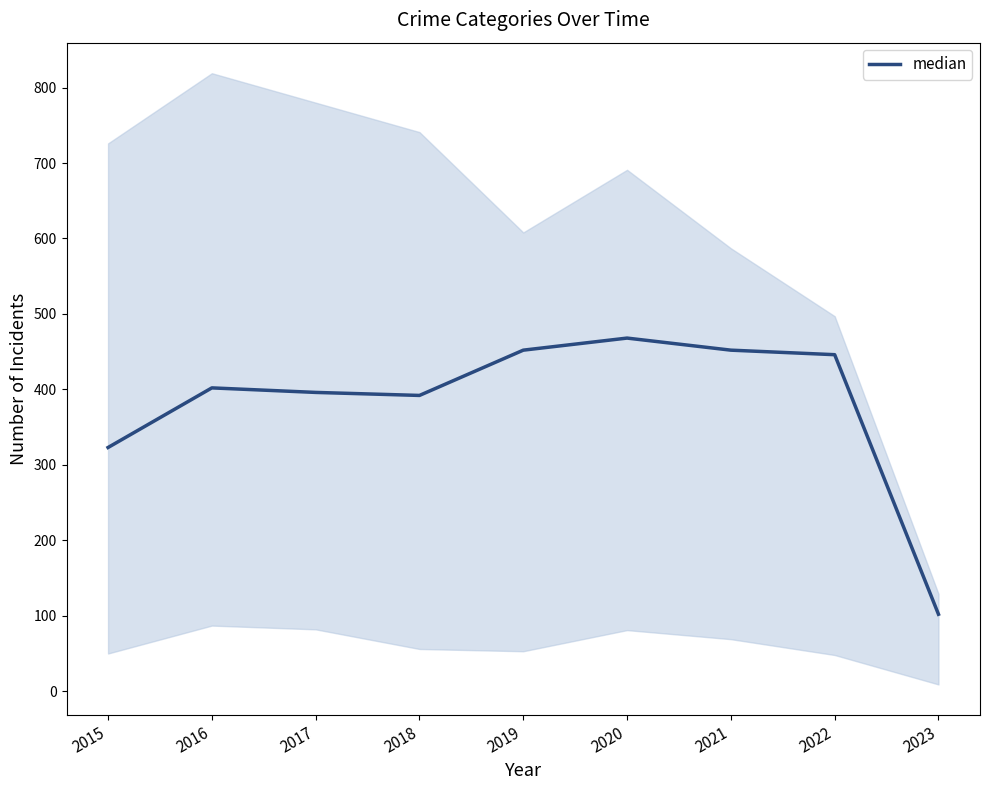

At which category does the data reach its first local valley?

2018